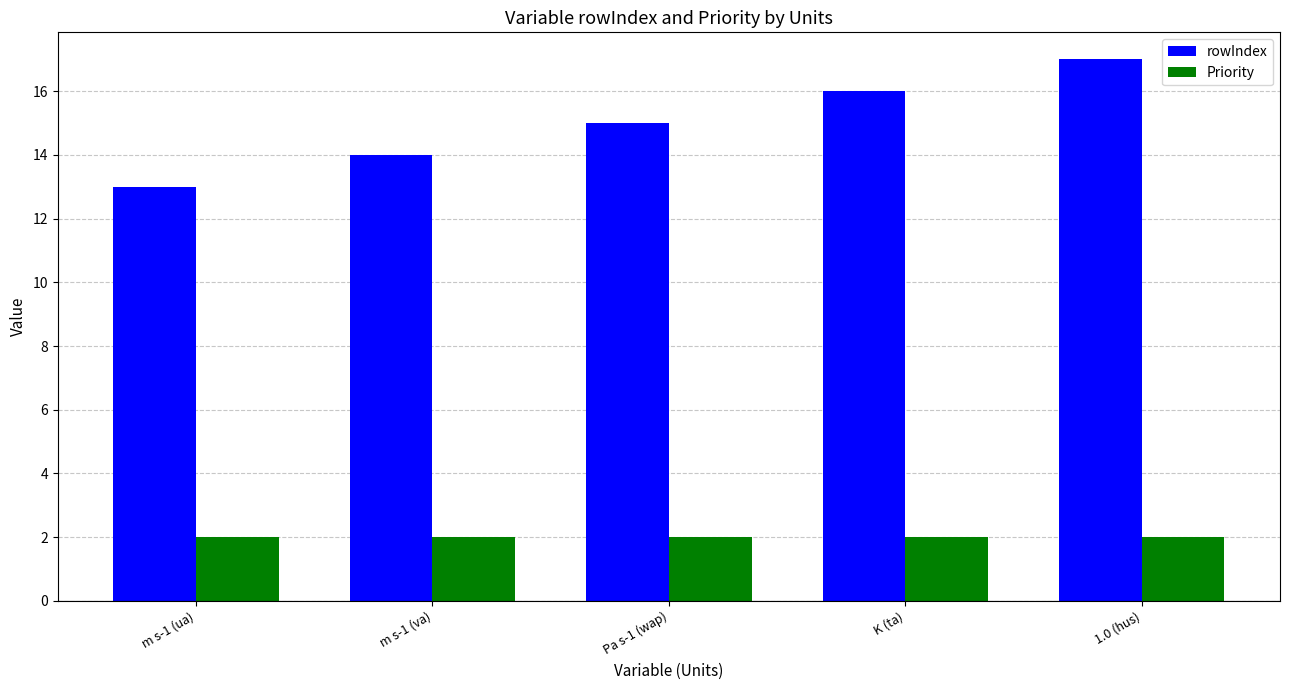

What is the spread (max minus min) of values at m s-1 (va)?

12